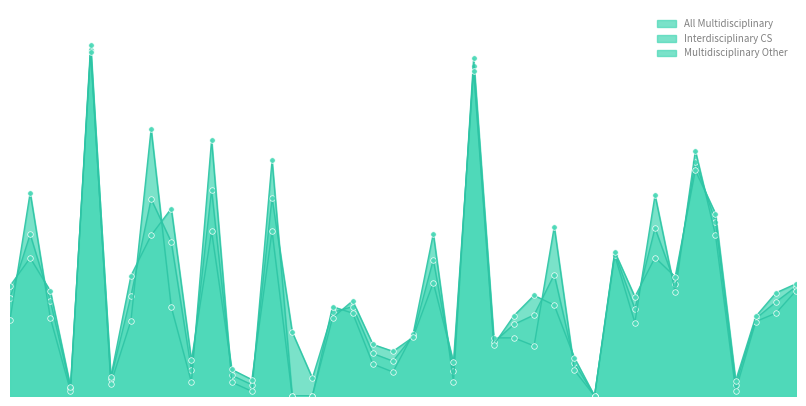

What is the maximum value shown in the chart?

96.6